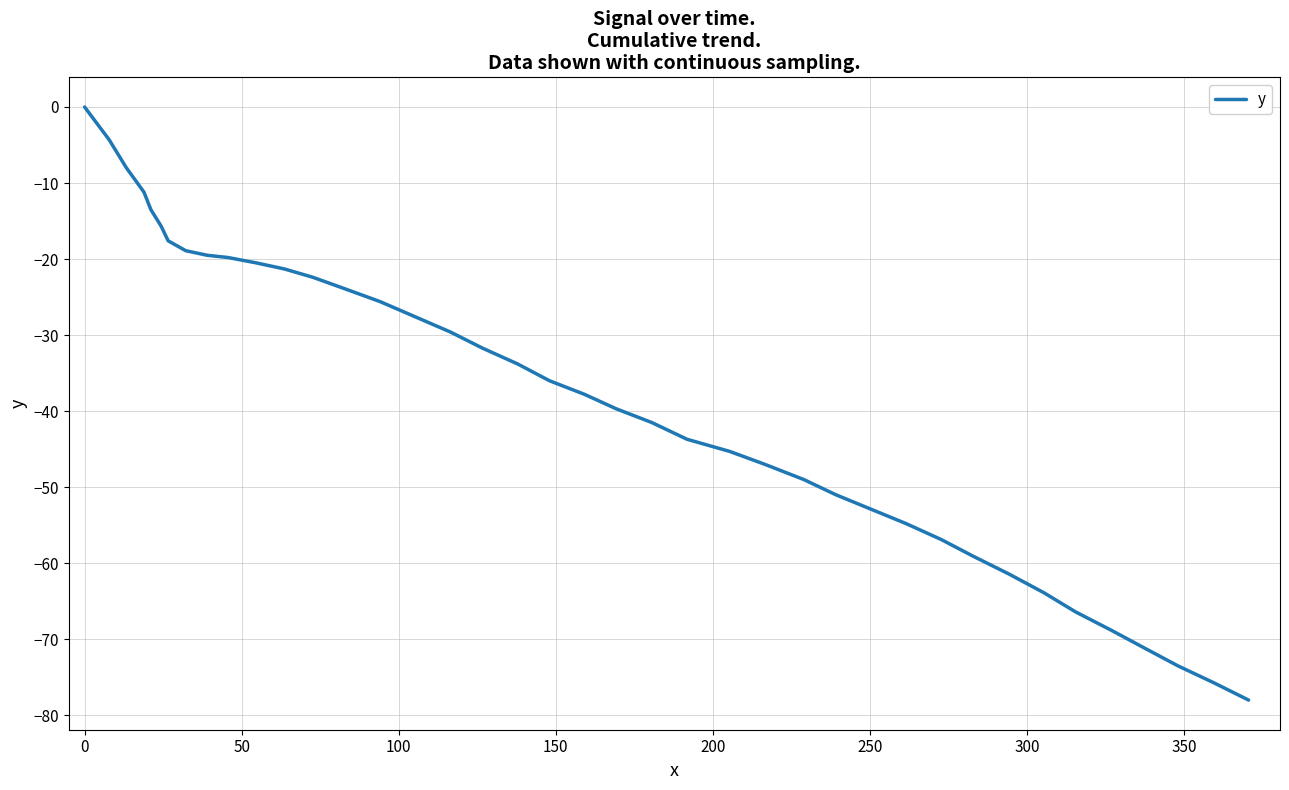

What is the smallest value displayed?

-78.0